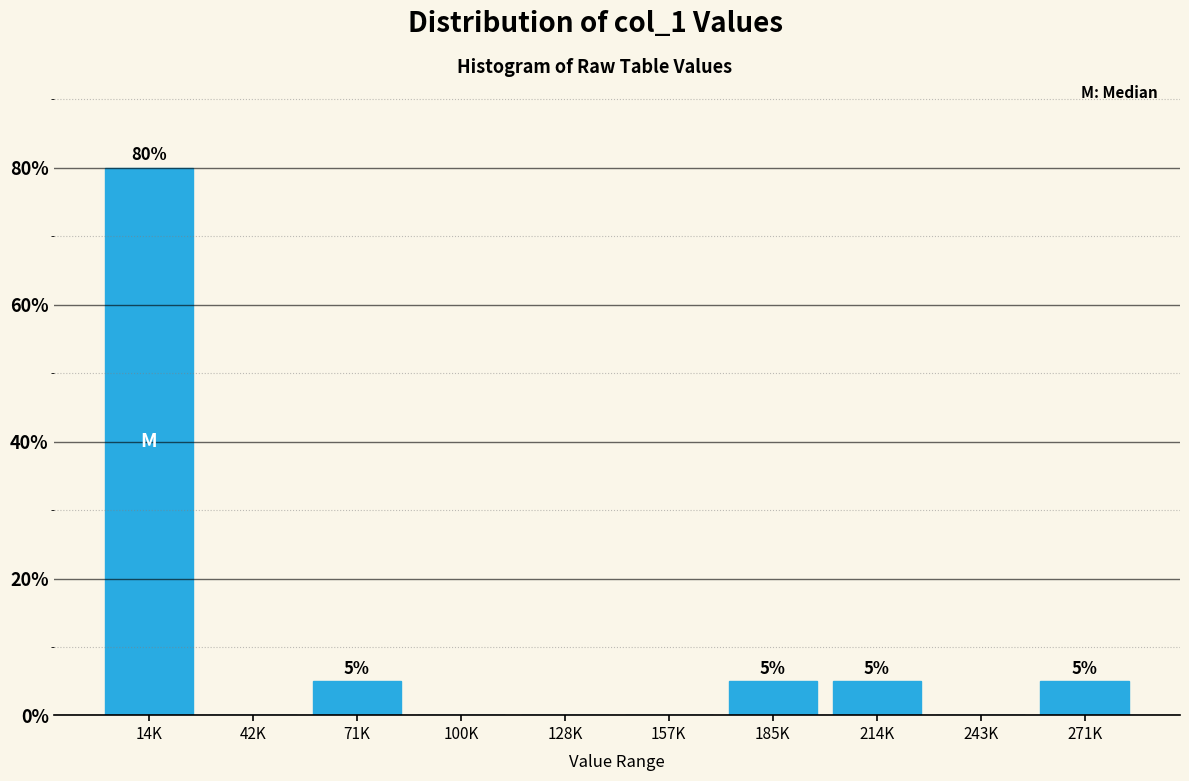

Reading right to left, list all the values displayed in this chart.

271K=5	243K=0	214K=5	185K=5	157K=0	128K=0	100K=0	71K=5	42K=0	14K=80